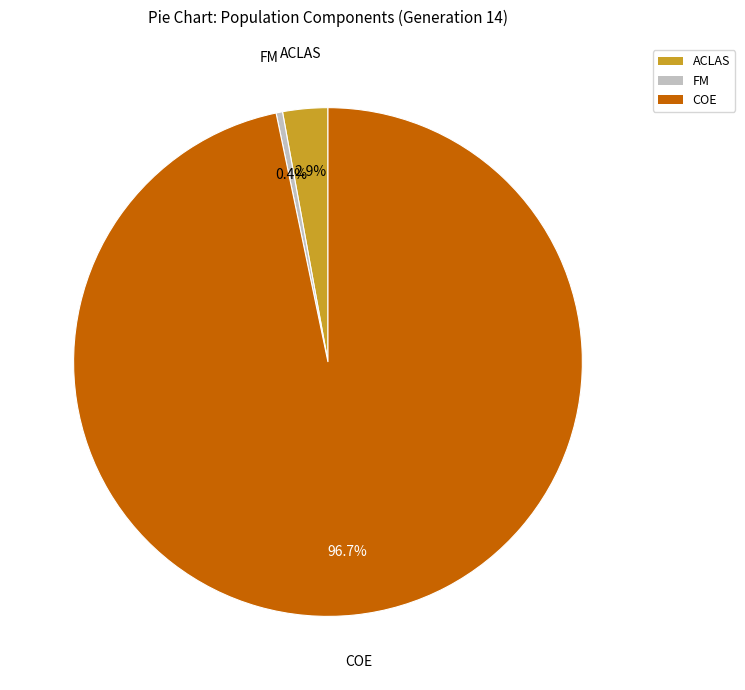

How many slices are in this pie chart?

3